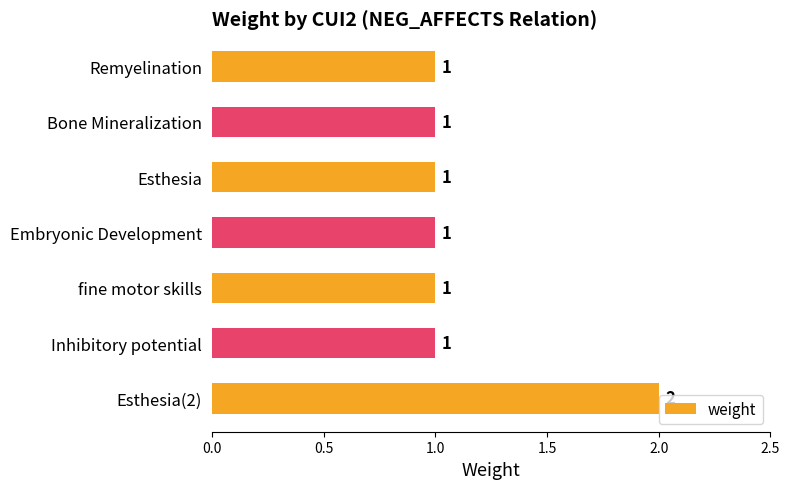

True or false: the data shows 2 at Esthesia(2).

True